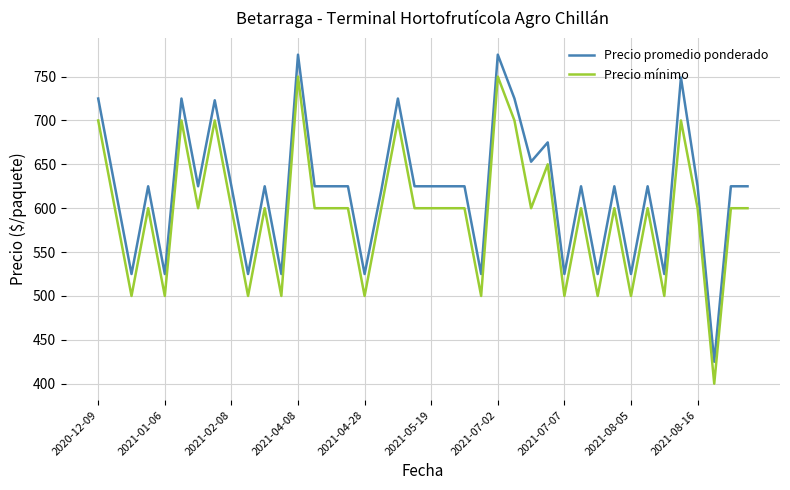

What is the minimum value for Precio mínimo?

400